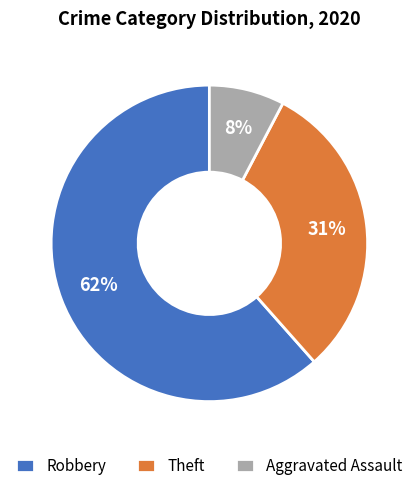

How many slices are in this pie chart?

3